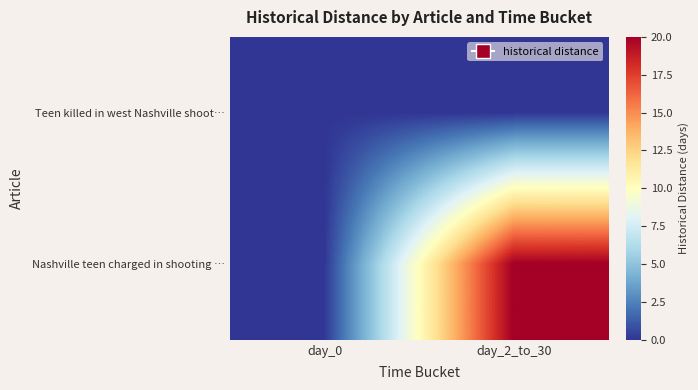

Rank the series by their maximum value, from highest to lowest.

Nashville teen charged in shooting …, Teen killed in west Nashville shoot…